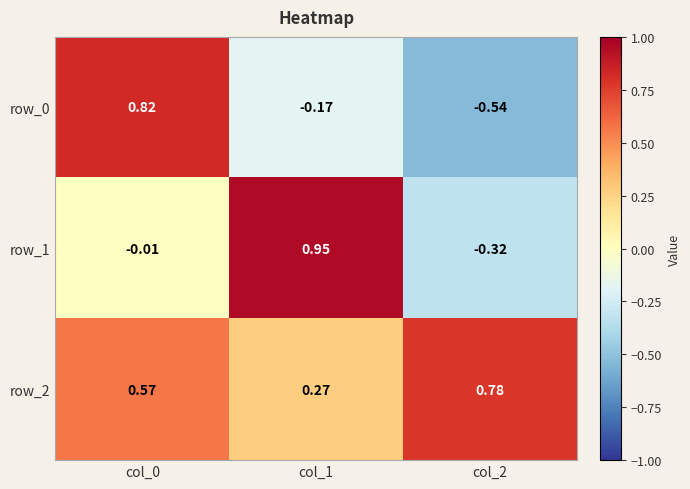

How many row_2 values are between 0 and 1?

3